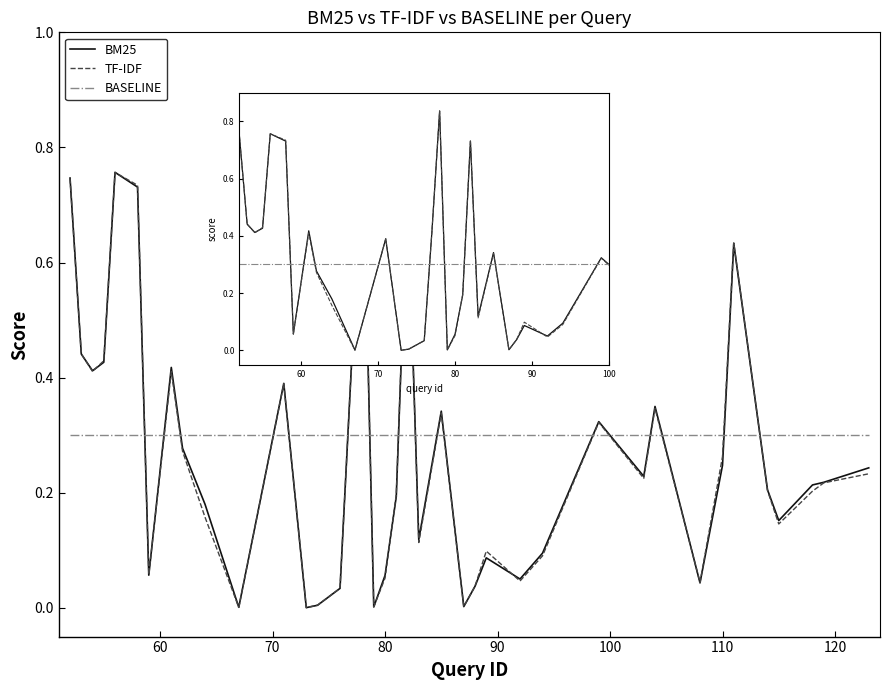

How many intersections are there between BASELINE and BM25?

17